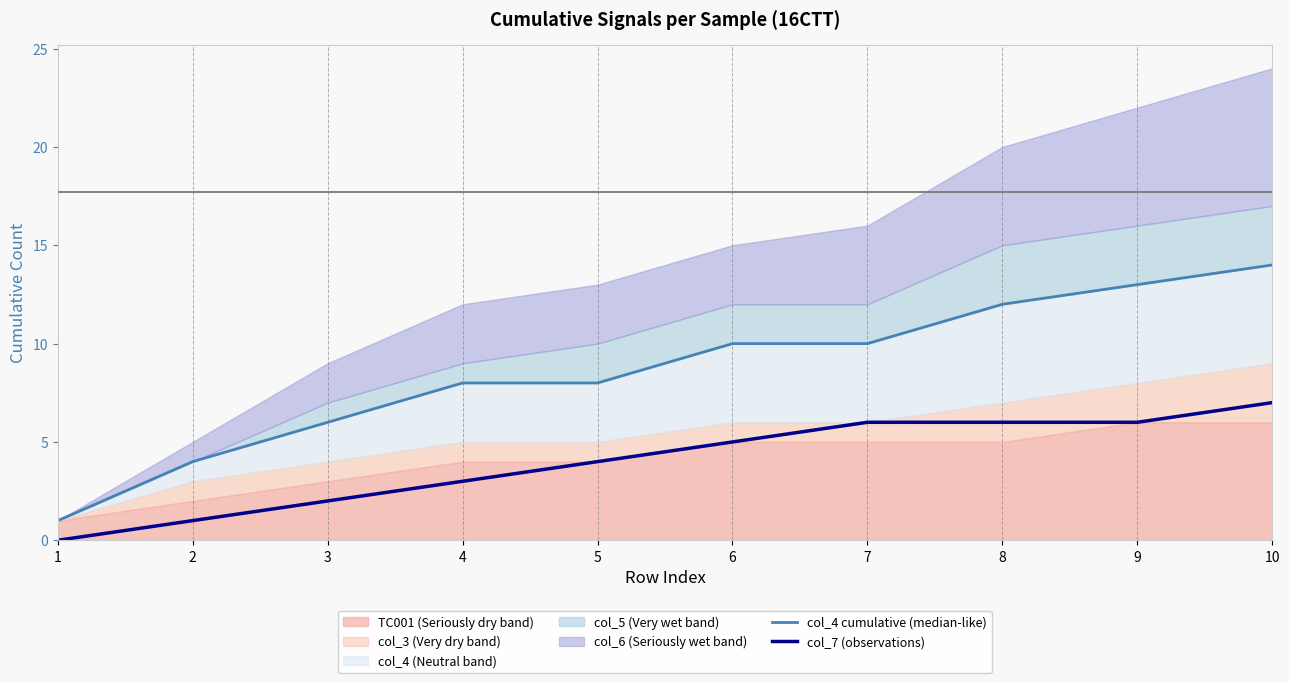

At which category is the sum across all series the highest?

10